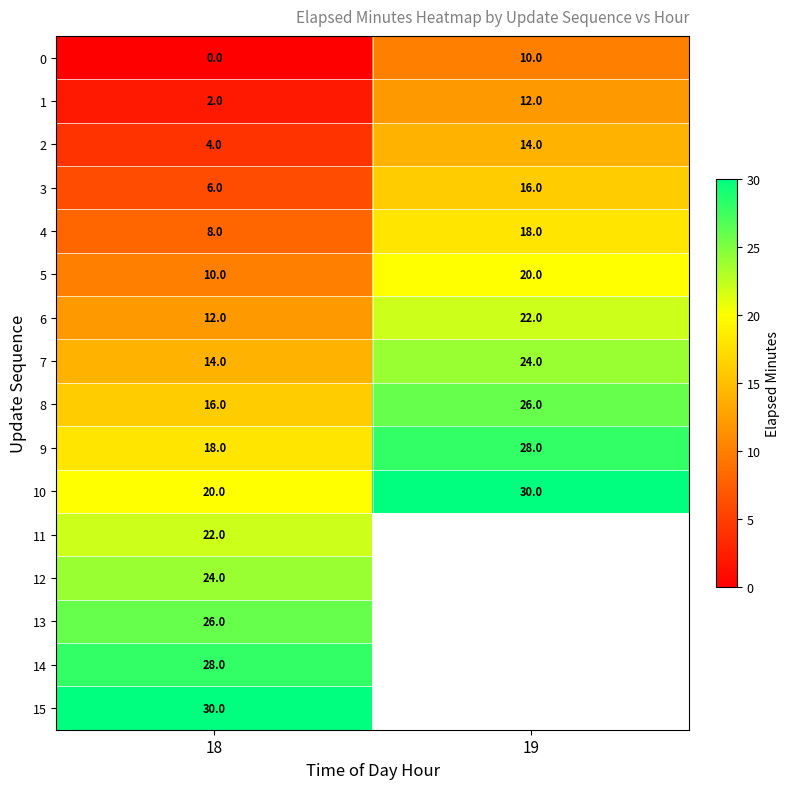

What is the spread (max minus min) of values at 18?

30